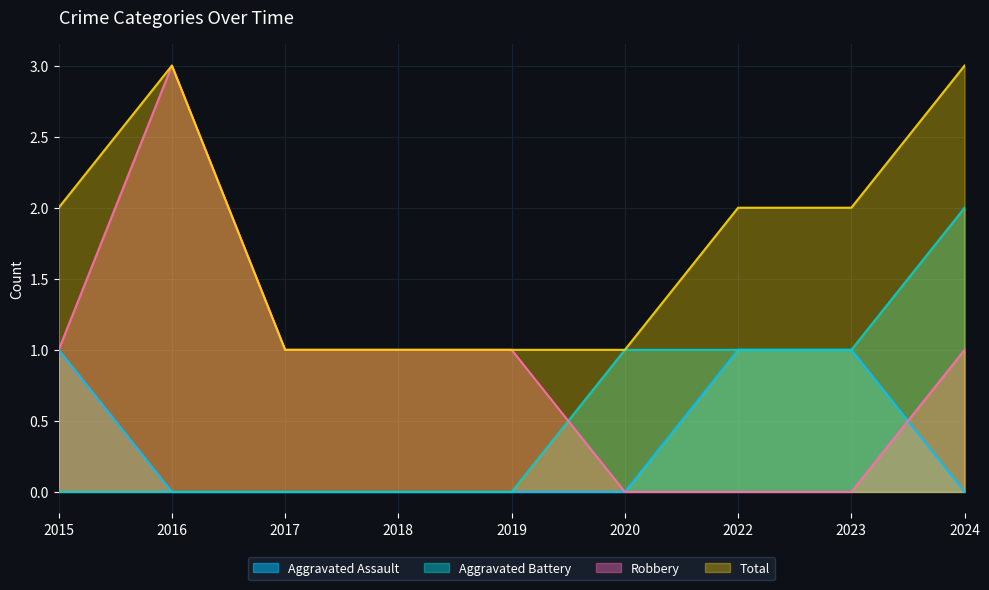

At 2019, list the series in order from largest to smallest.

Robbery, Total, Aggravated Assault, Aggravated Battery